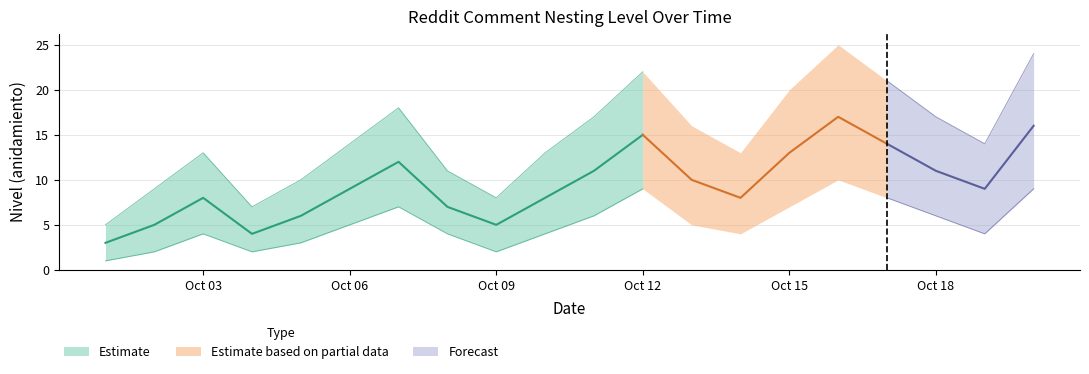

True or false: lower has more than 1 points higher than both neighbors.

True